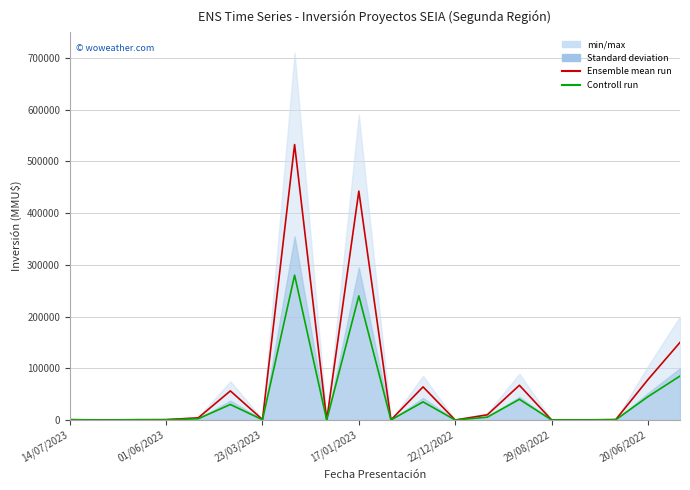

Where is the first local minimum for Controll run?

01/06/2023